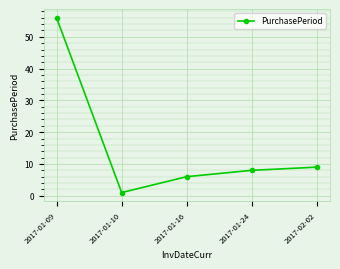

True or false: the data shows 81 at 2017-01-09.

False